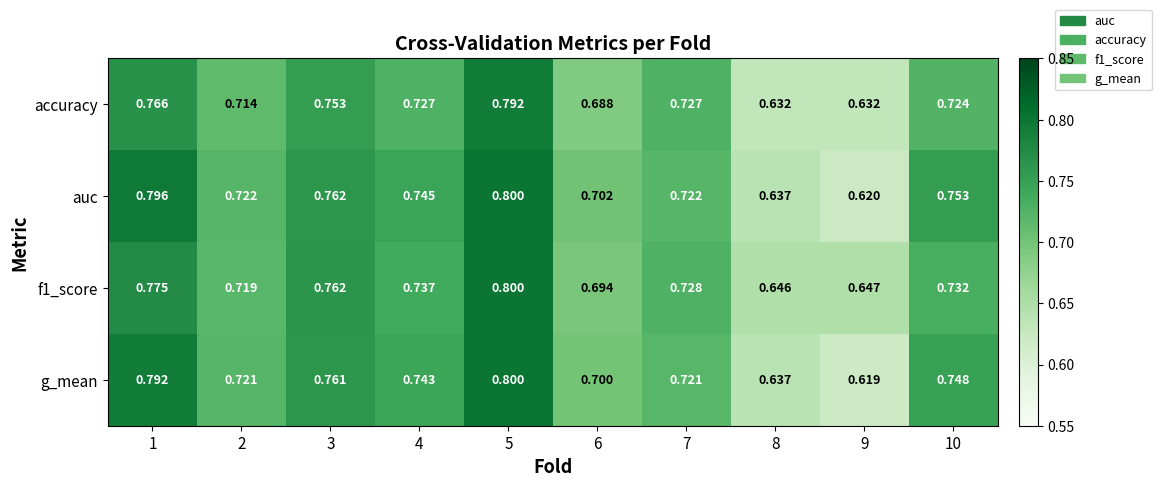

Which series has the widest spread of values?

g_mean